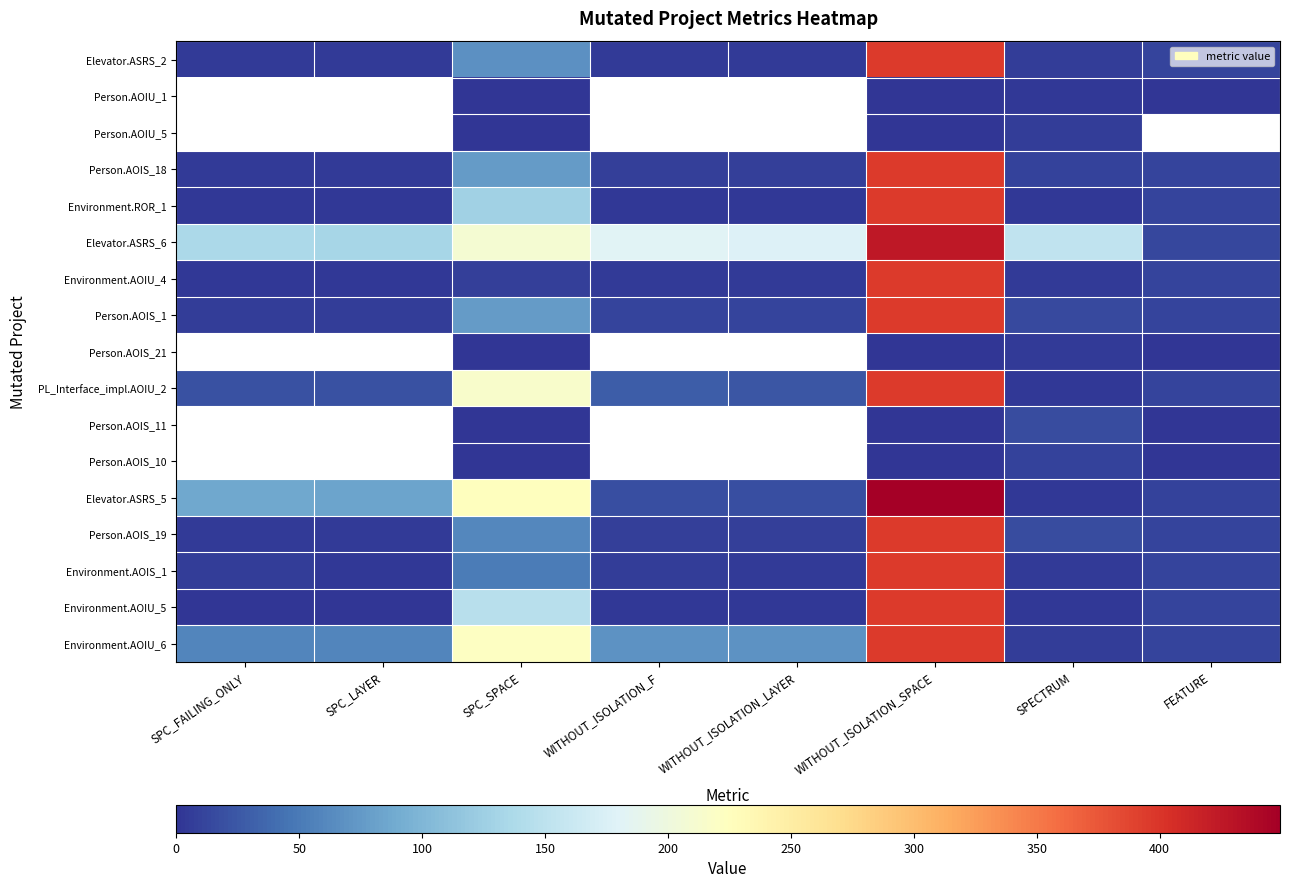

Is it true that Person.AOIS_18 equals 77.0 at SPC_SPACE?

True